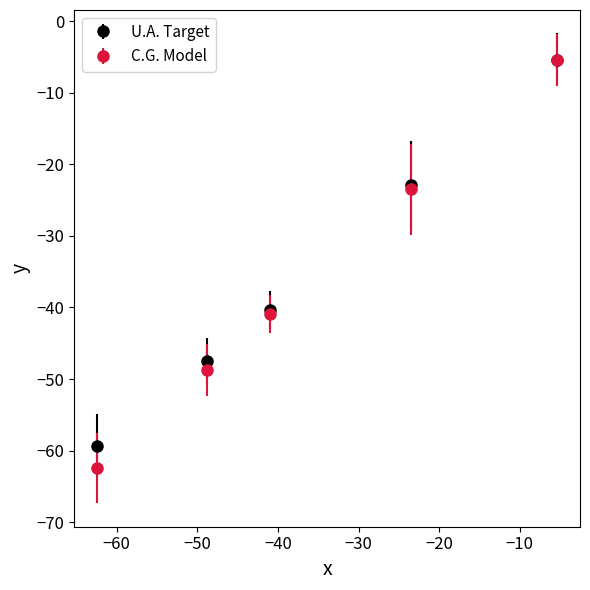

Which series has the largest range (max minus min)?

C.G. Model